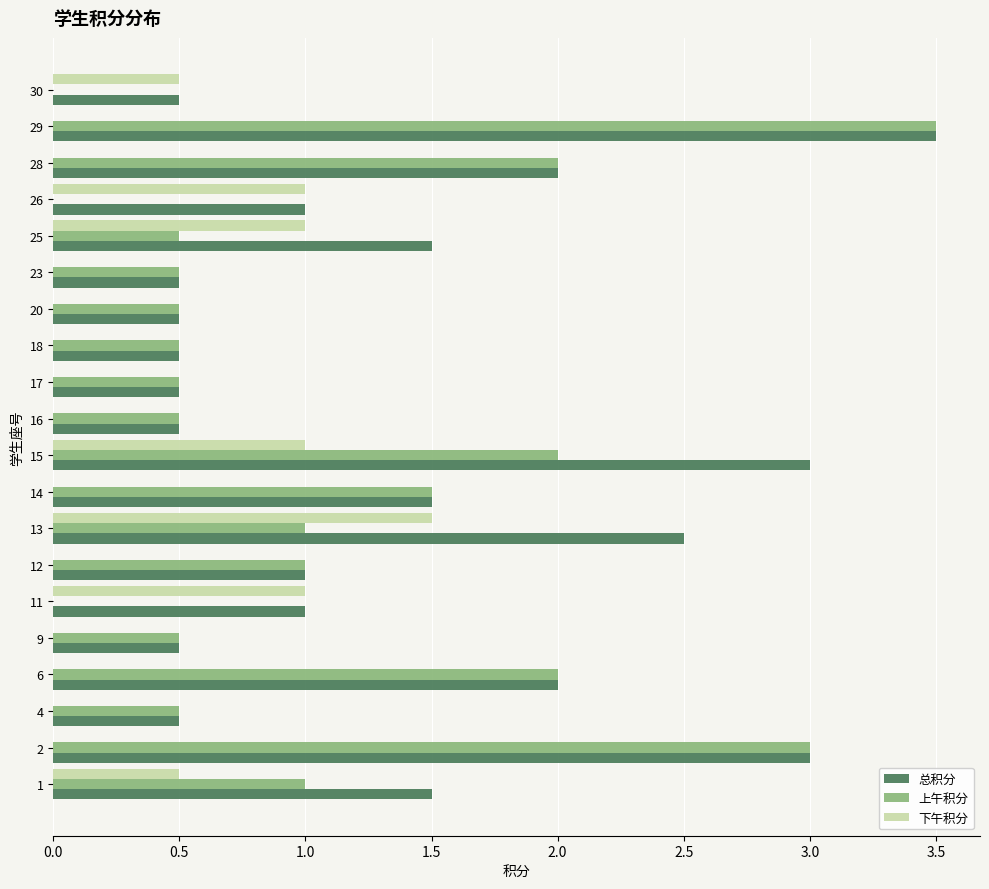

What is the average value of the 下午积分 series?

0.3